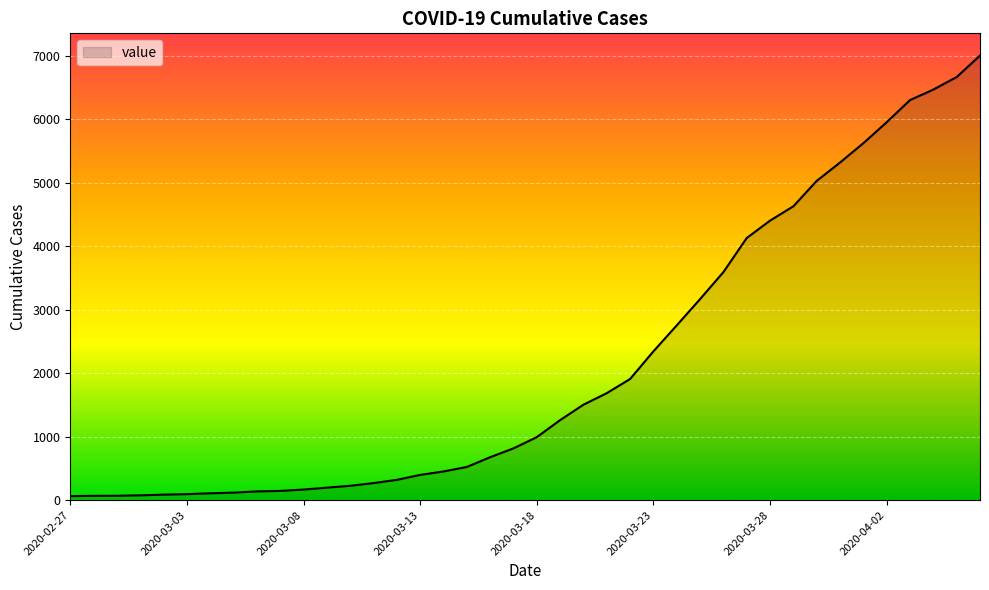

What is the value of the 27th point from the left?

2754